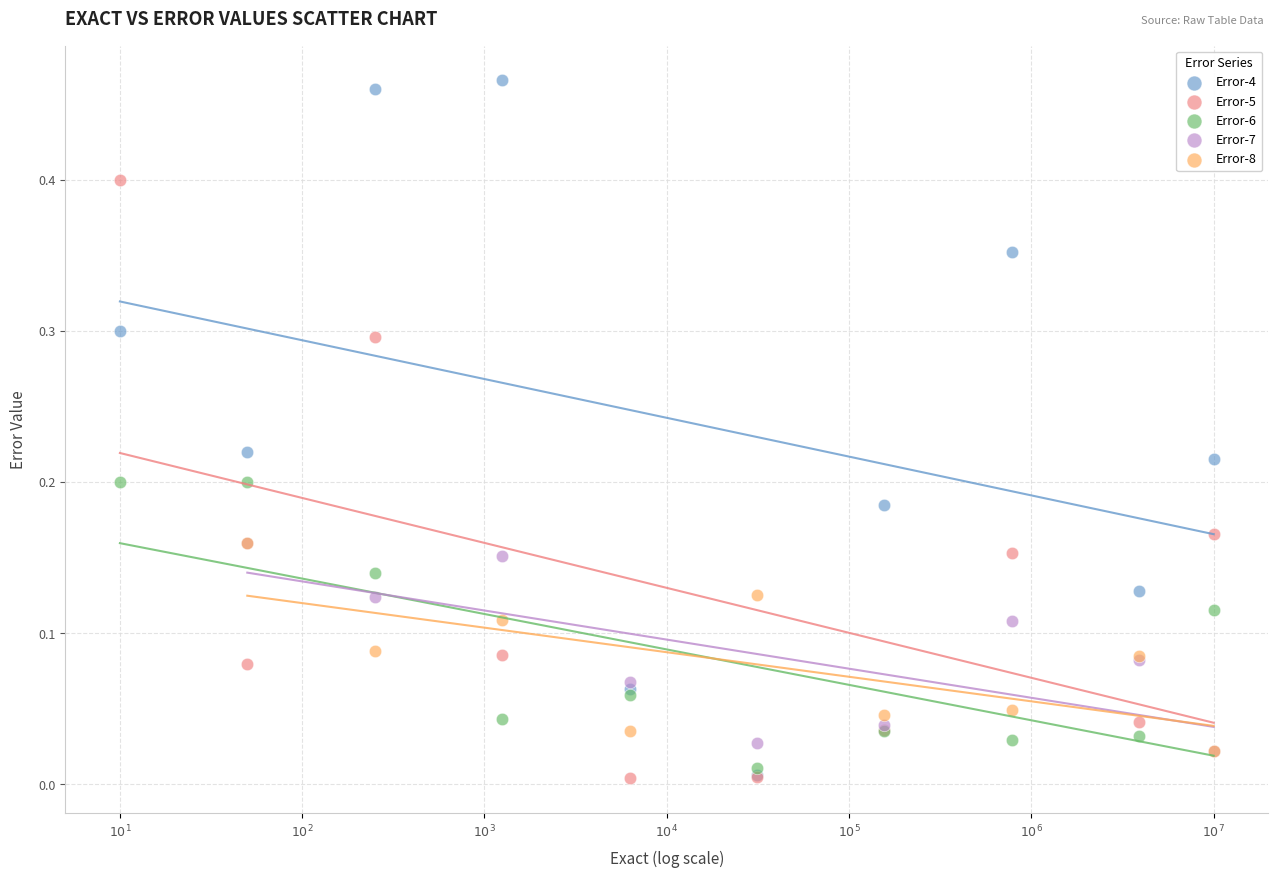

Which series reaches the maximum Y coordinate?

Error-4